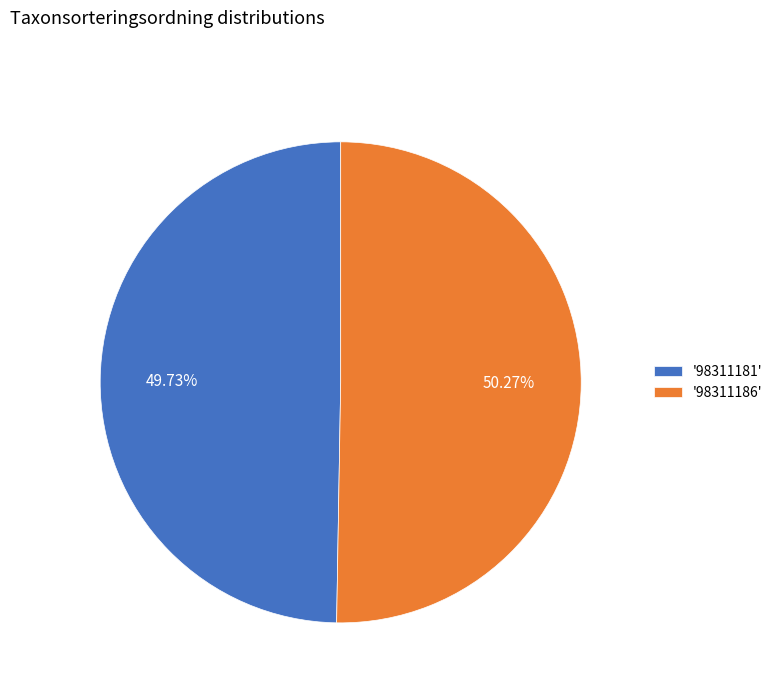

Is there a majority slice in this chart?

Yes